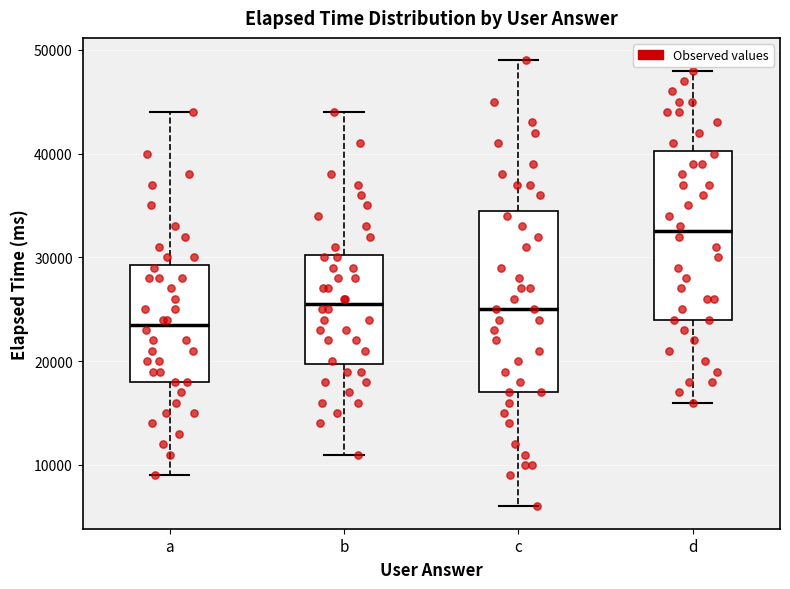

Comparing the boxes themselves (not the whiskers), which one is the tallest?

c